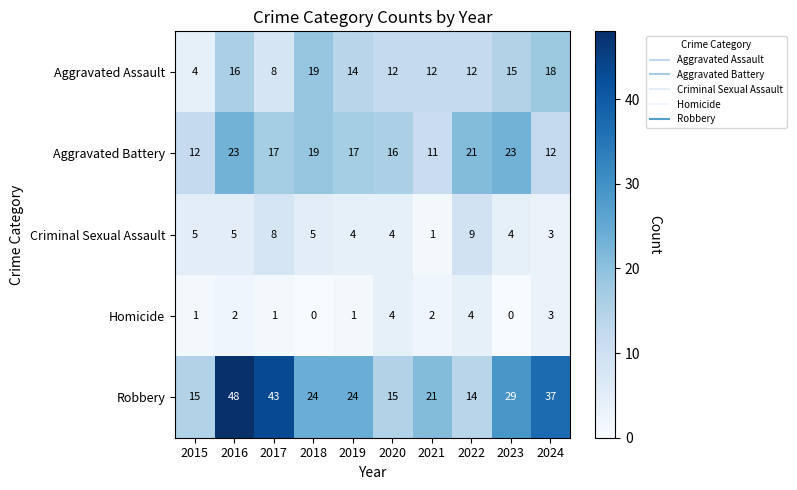

At which label does Aggravated Battery first exceed 17?

2016